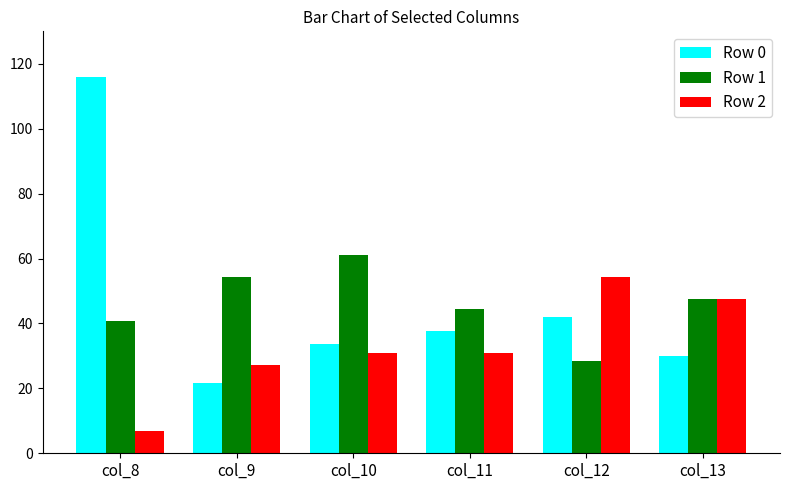

How many values in the Row 0 series exceed 37?

3